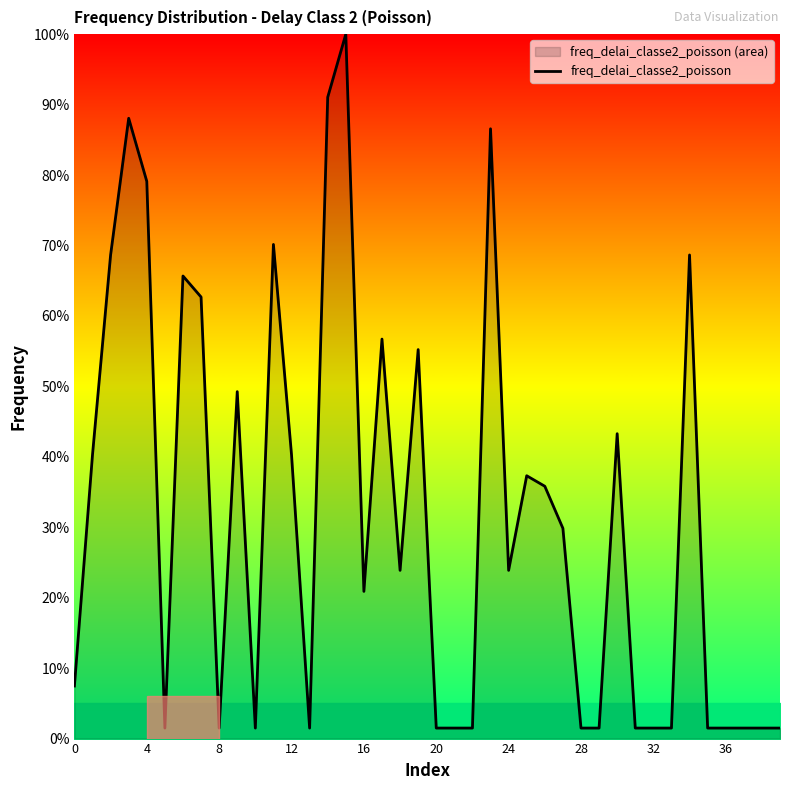

What is the difference between the maximum and minimum values?

98.5